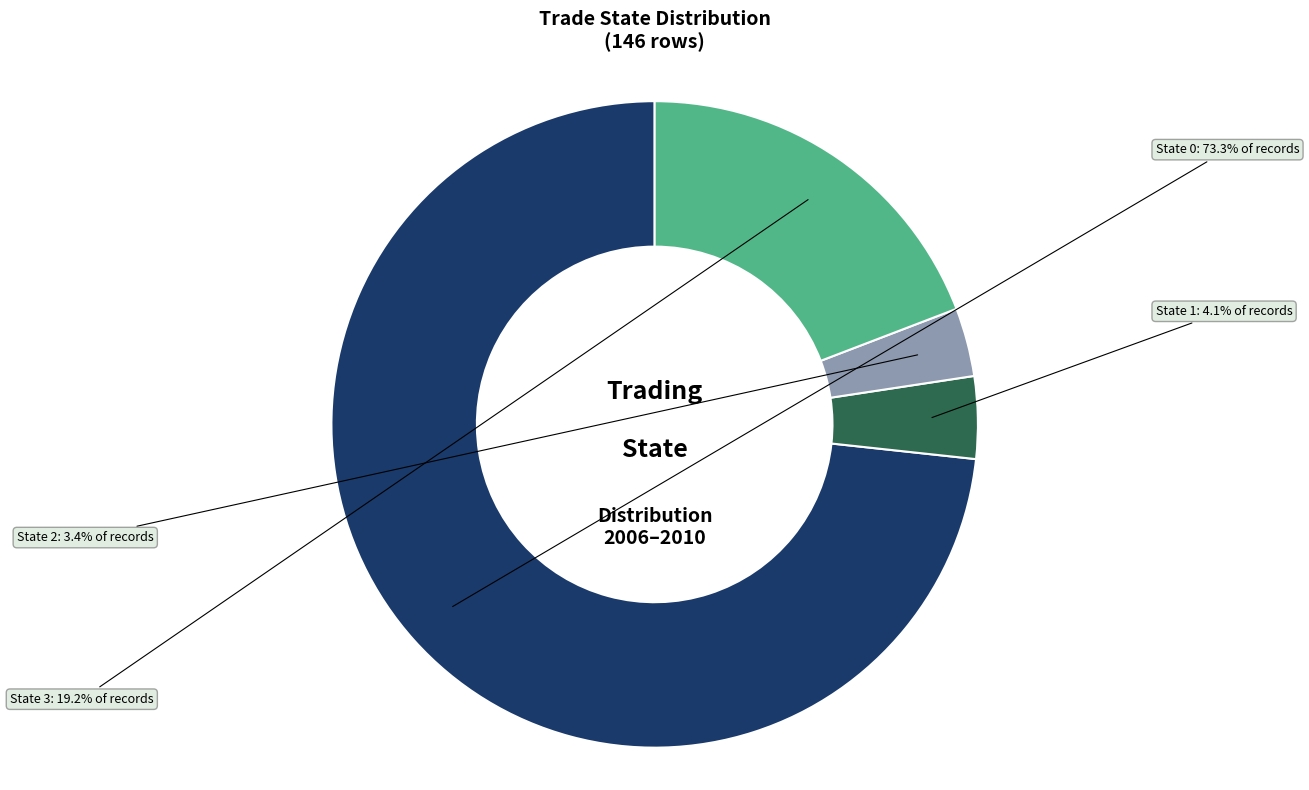

Which slice represents more than half of the pie?

State 0